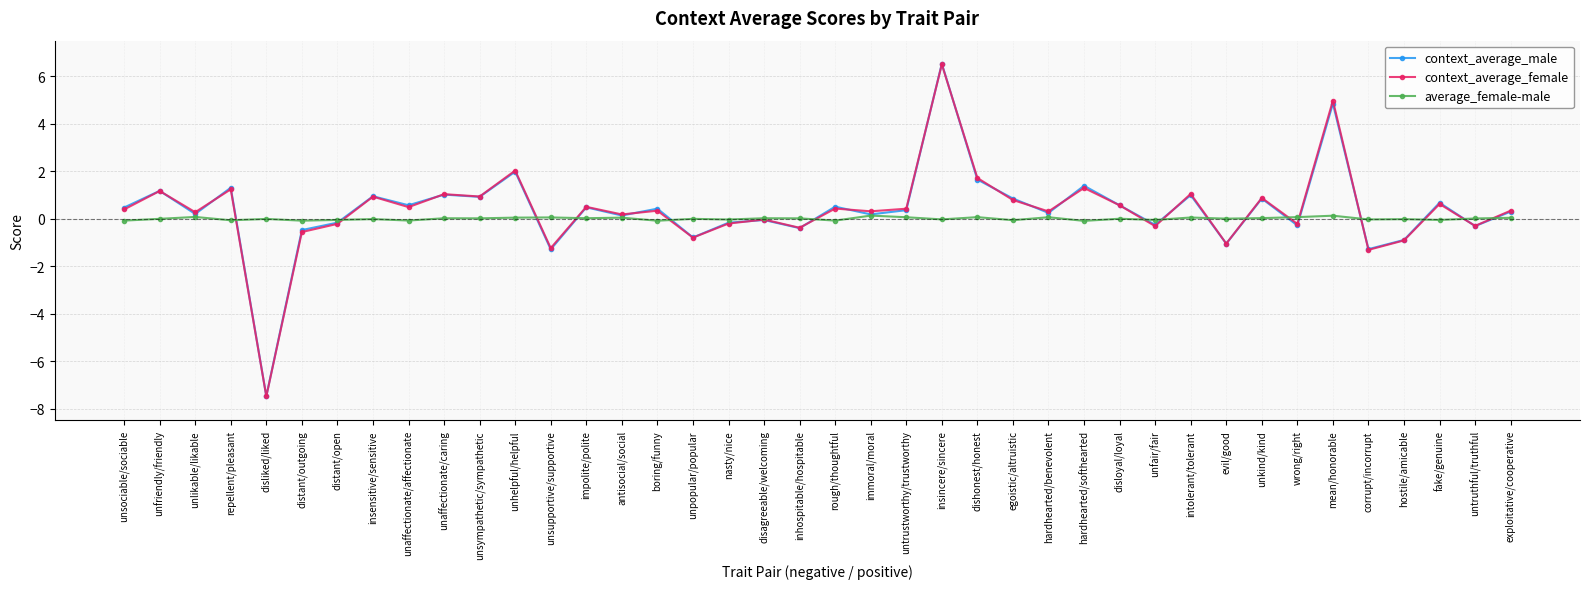

At which category does context_average_male reach its first local valley?

unlikable/likable